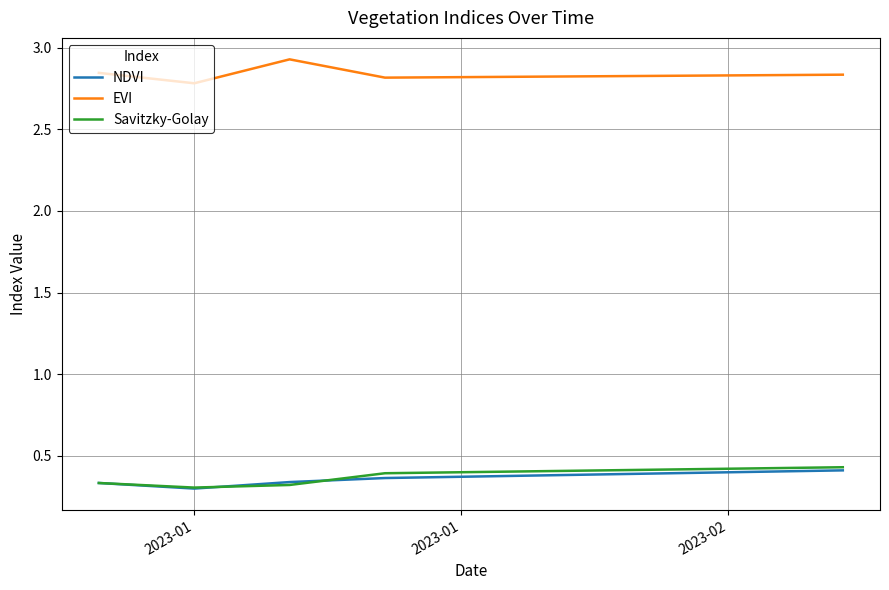

True or false: EVI and NDVI cross at least once.

False